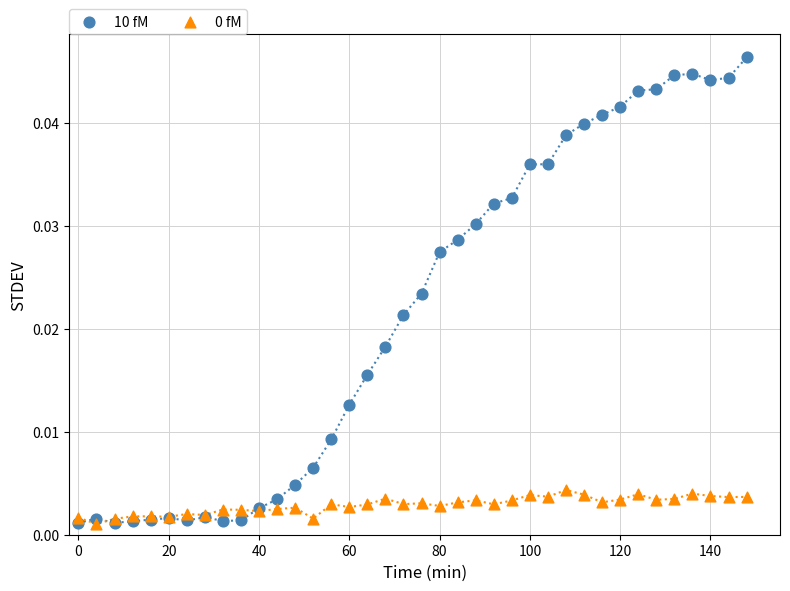

Which series contains the highest Y value?

10 fM